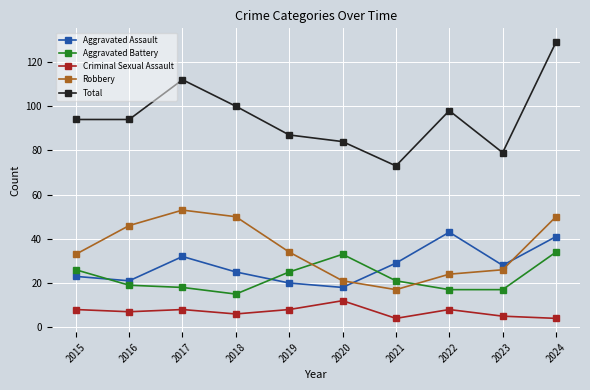

Is it true that Aggravated Battery equals 17 at 2023?

True